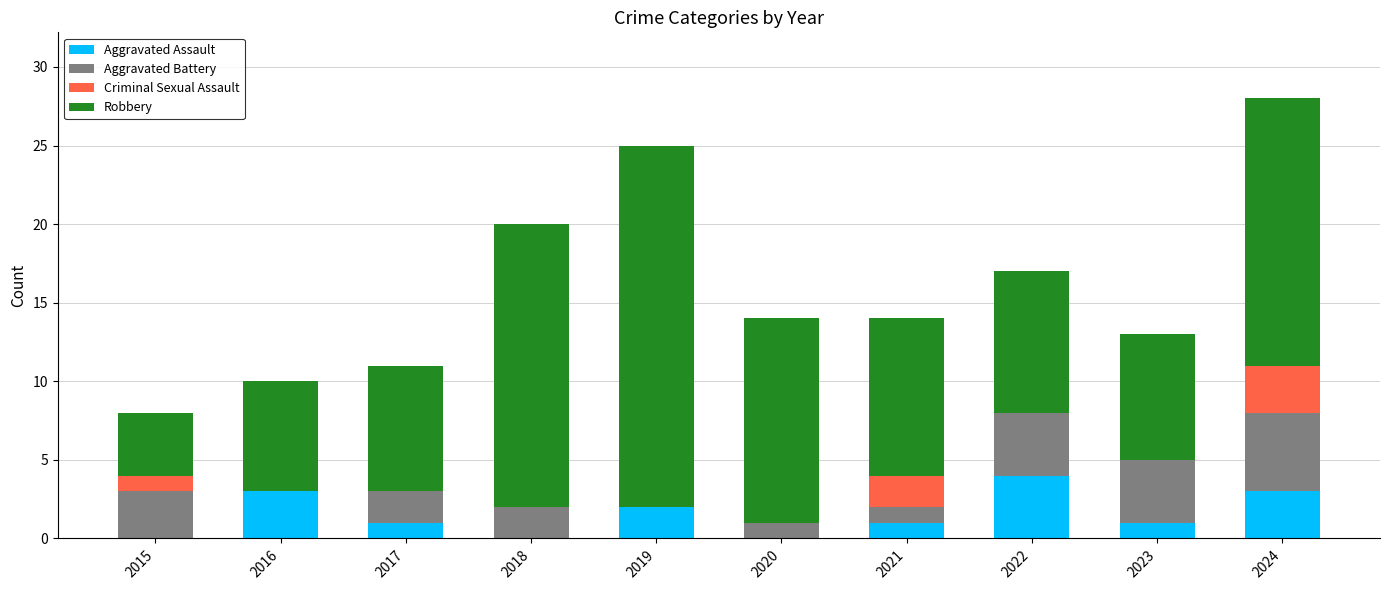

Is it true that Aggravated Assault equals 1 at 2021?

True